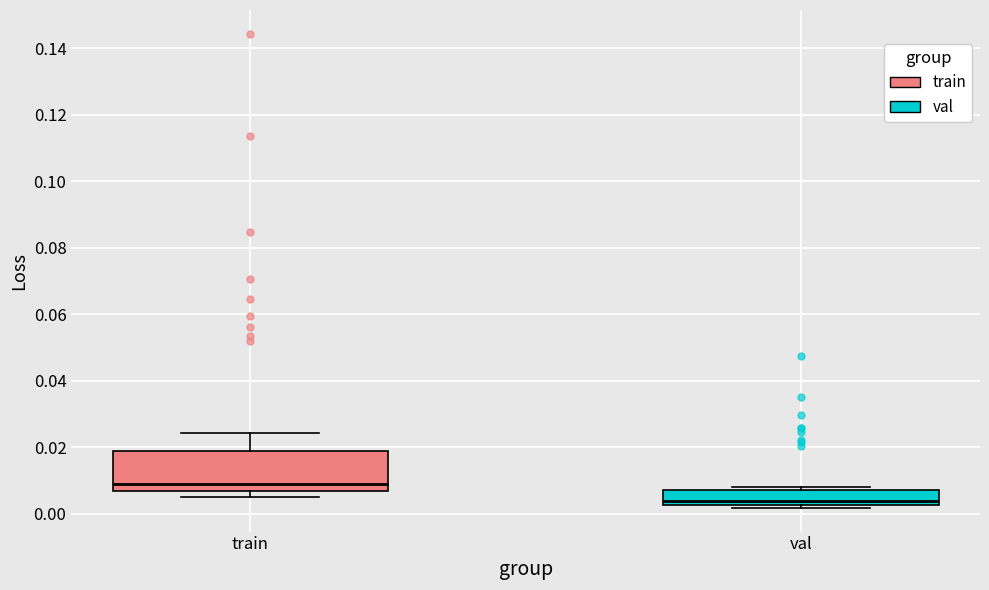

Where is the lower edge of the box for val on the y-axis? The values are not printed on the chart, so give them approximately, as read against the axis.

0.002